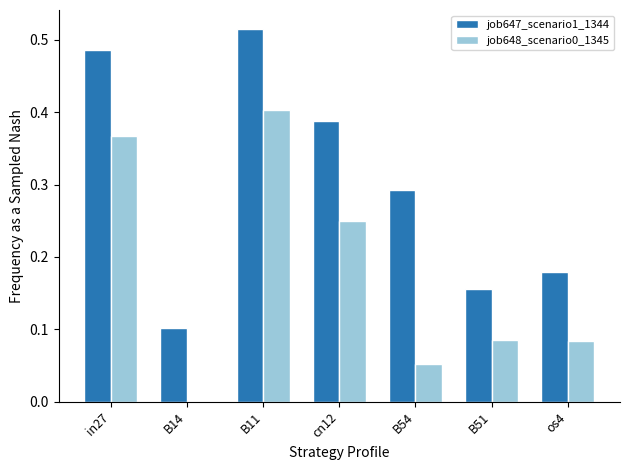

The job648_scenario0_1345 series shows 0.1 at os4. True or false?

True